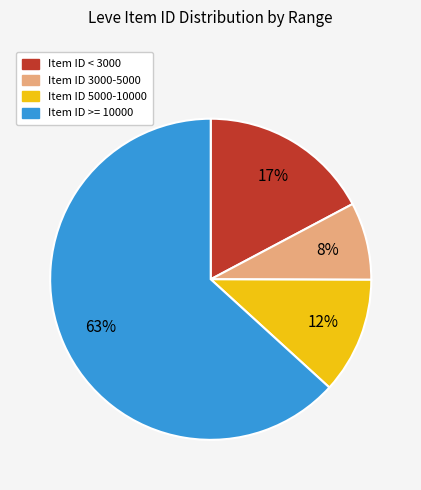

To the nearest percent, what is the average slice percentage?

25%